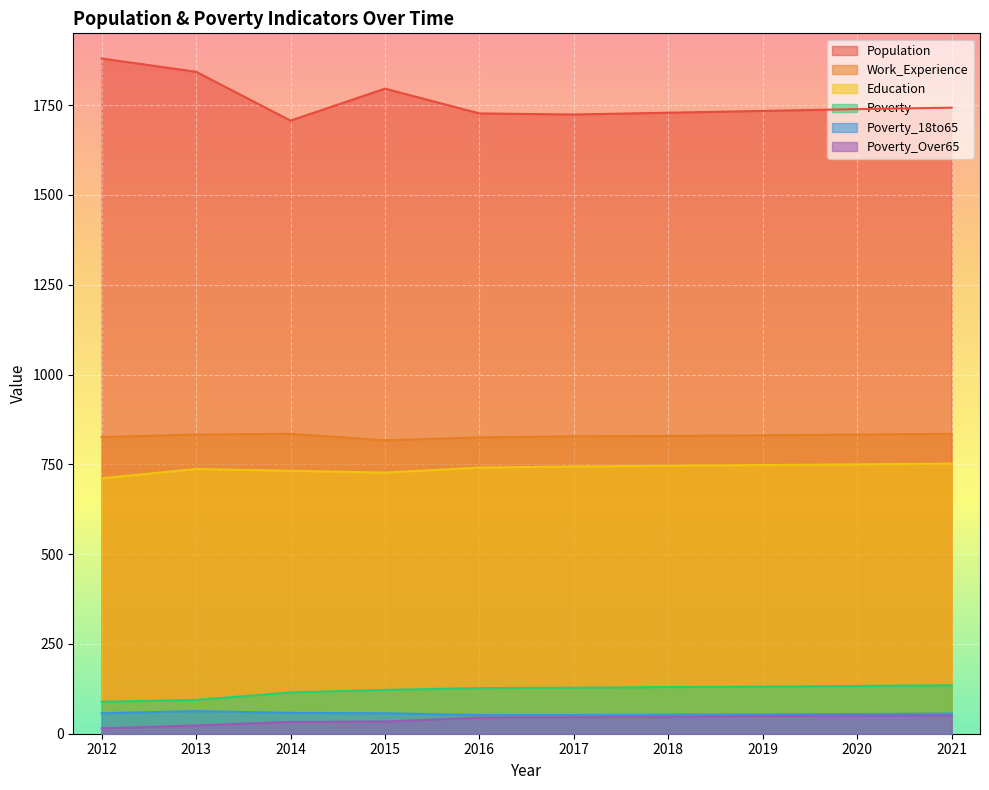

Where does the Work_Experience series first go above 831?

2013